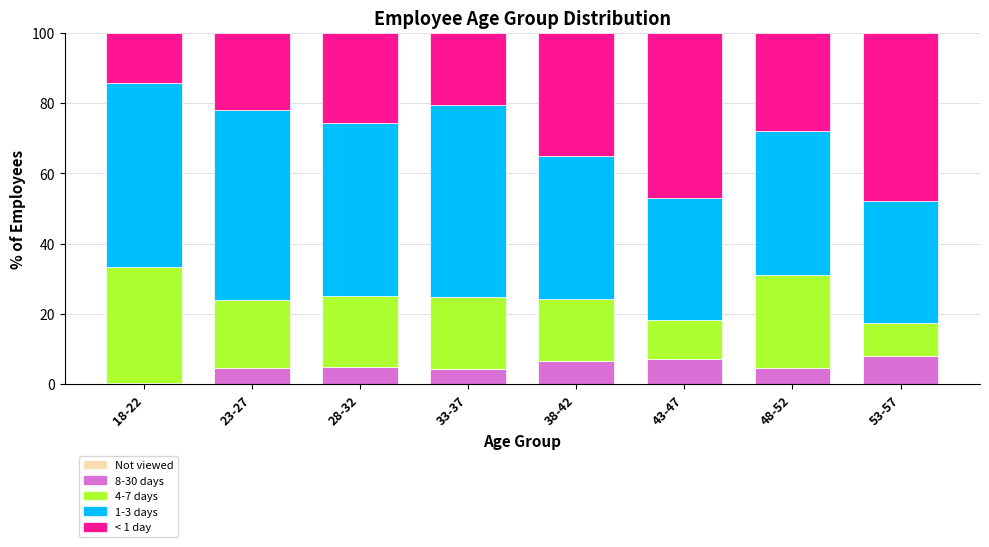

What are all the series names shown in the legend?

Not viewed, 8-30 days, 4-7 days, 1-3 days, < 1 day